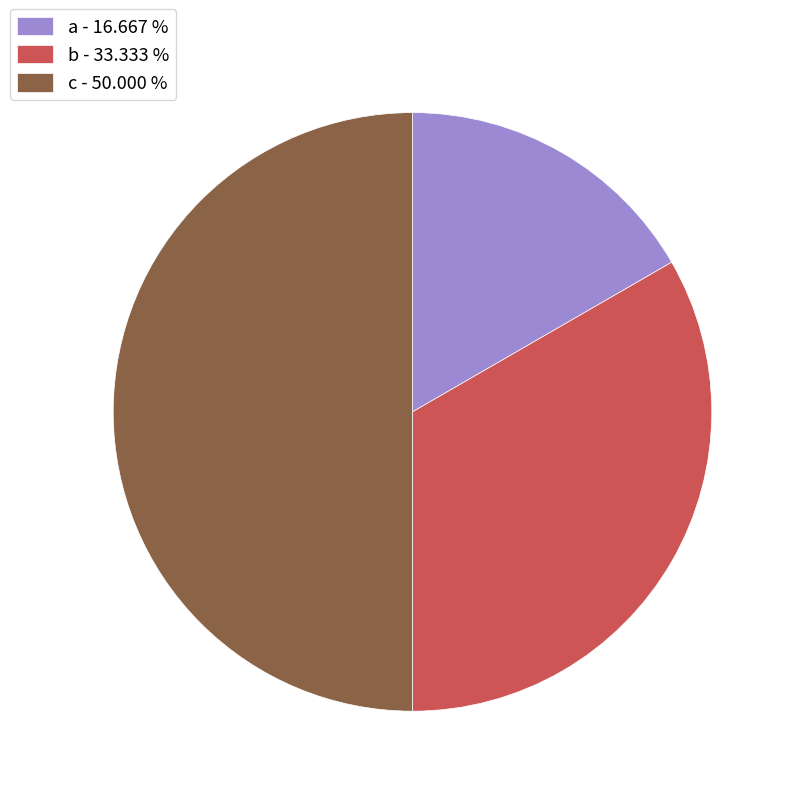

Which slice is the smallest?

a